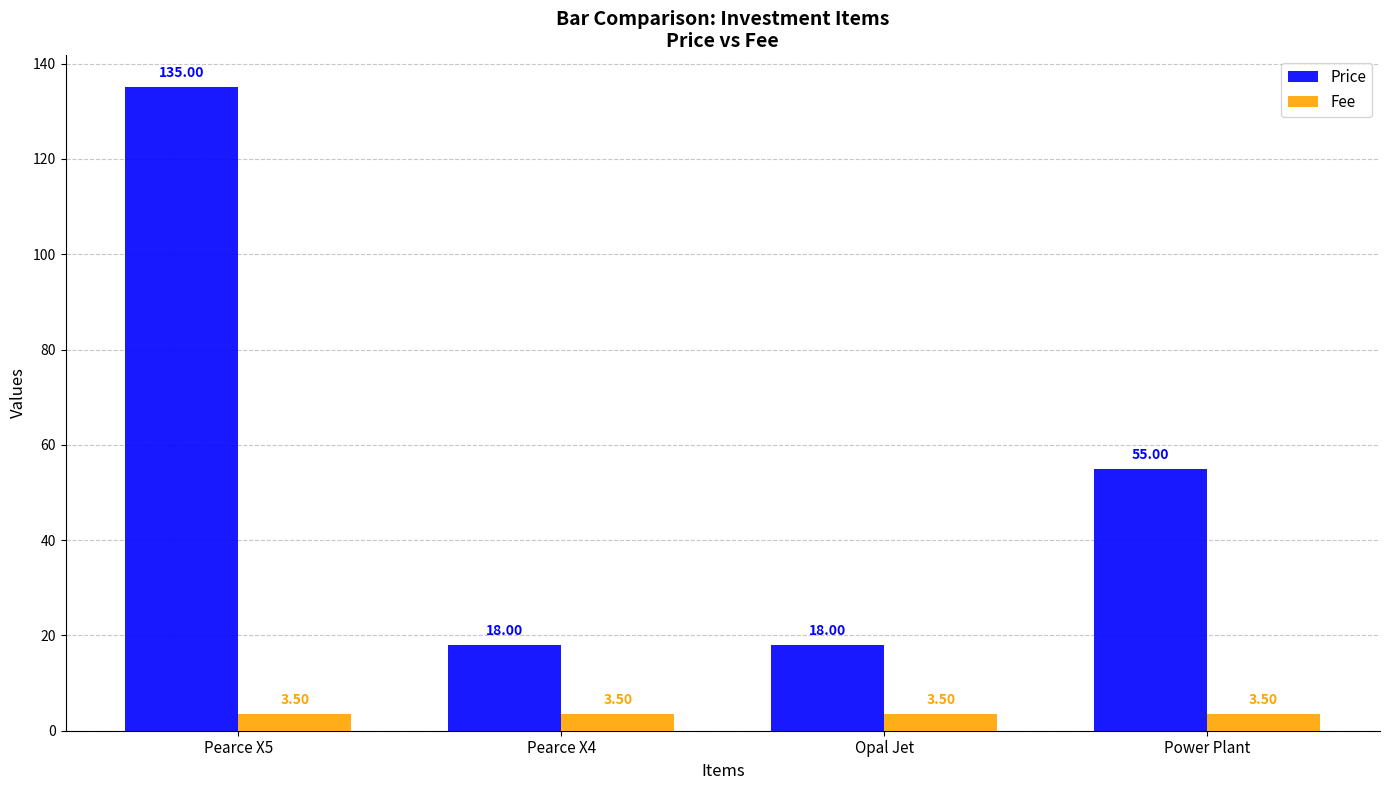

At how many categories does at least one series exceed 28?

2